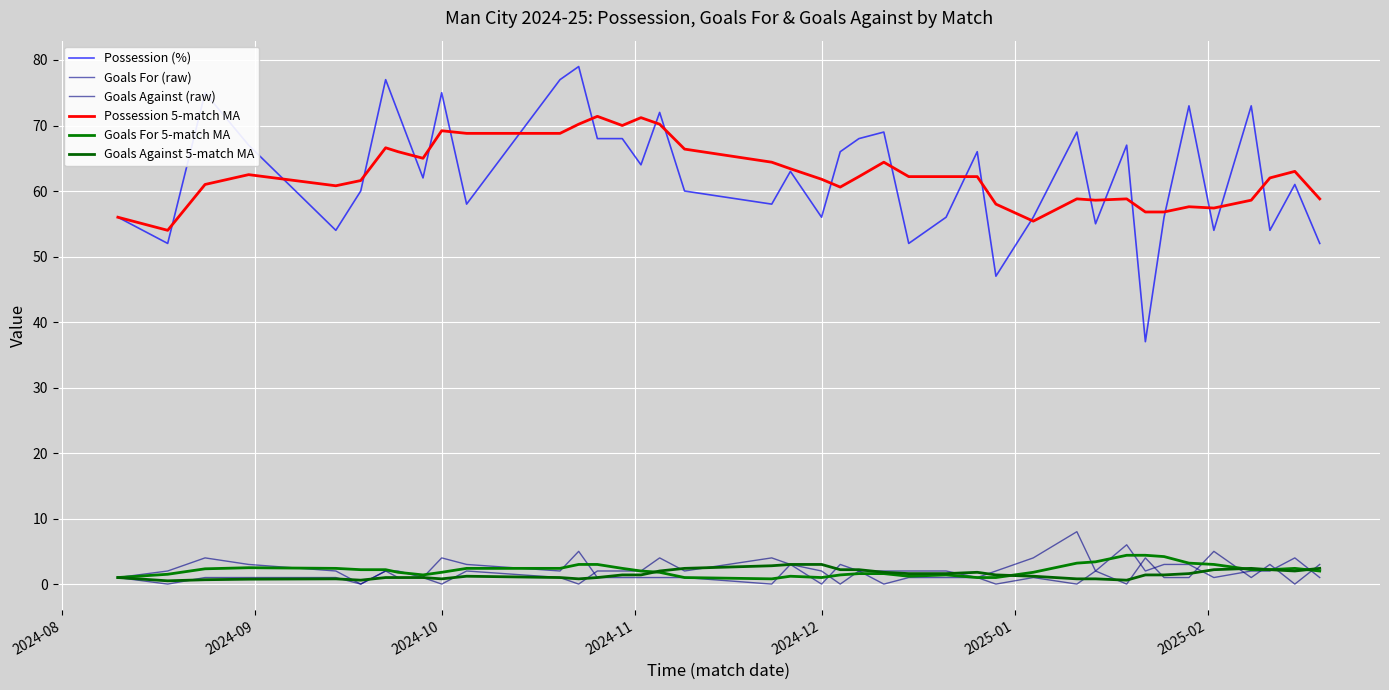

True or false: Goals Against (raw) and Possession (%) intersect in this chart.

False